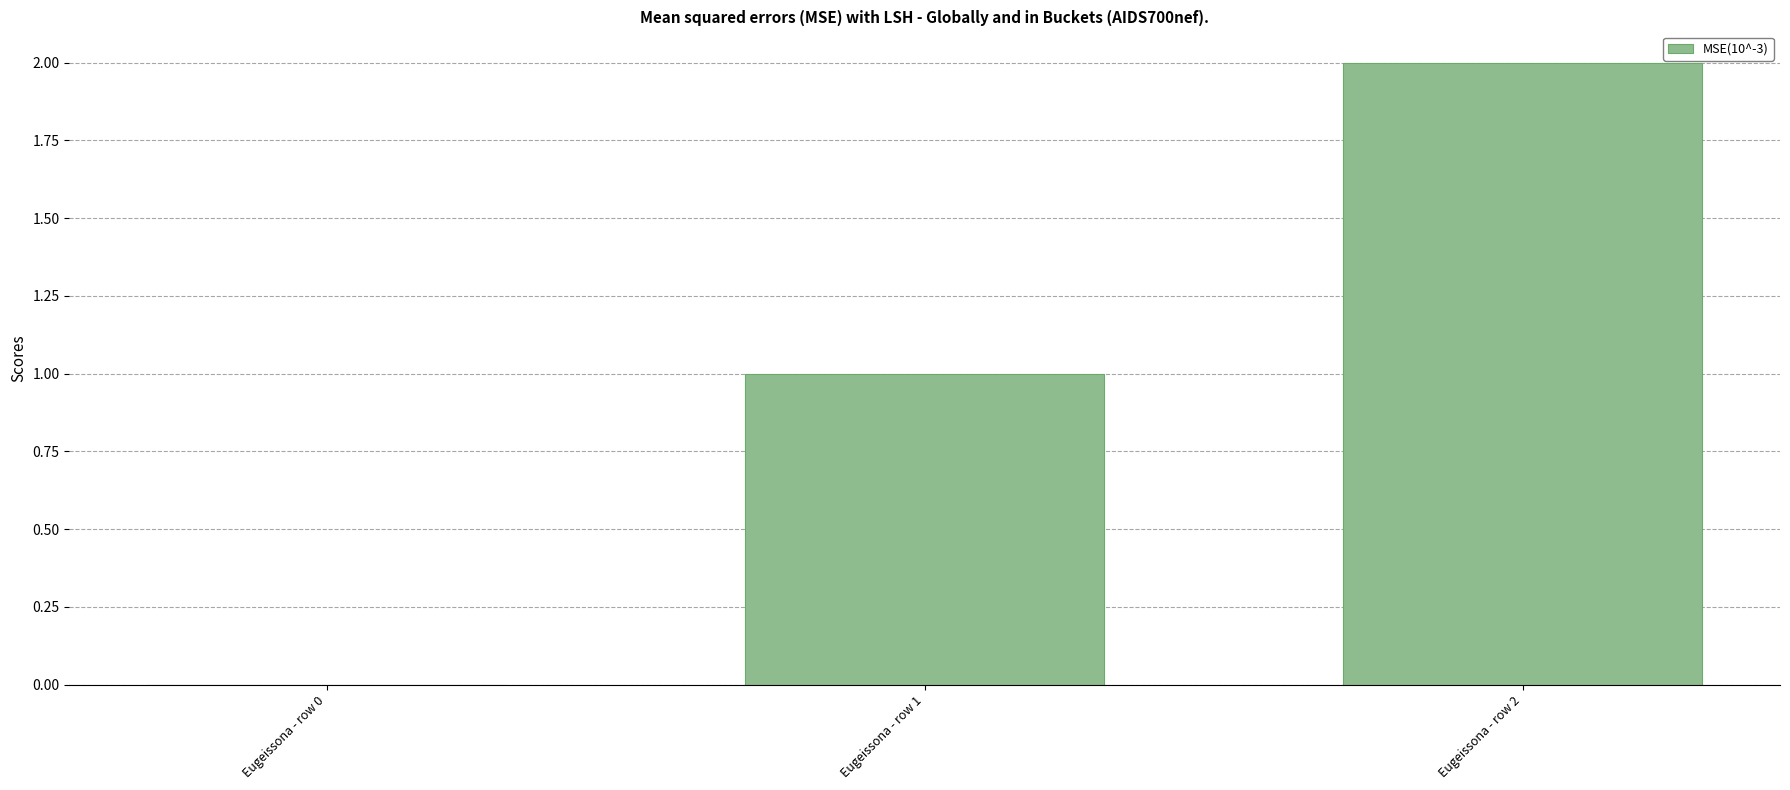

What is the average value?

1